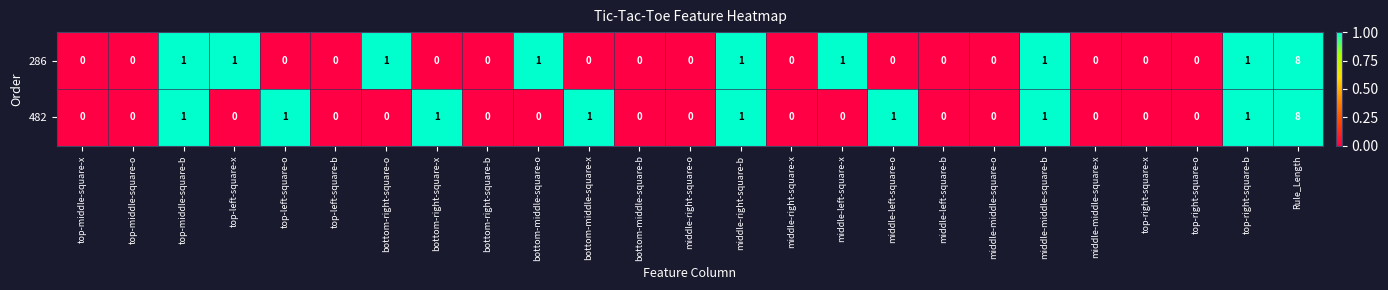

How many 286 values are between 0 and 1?

24